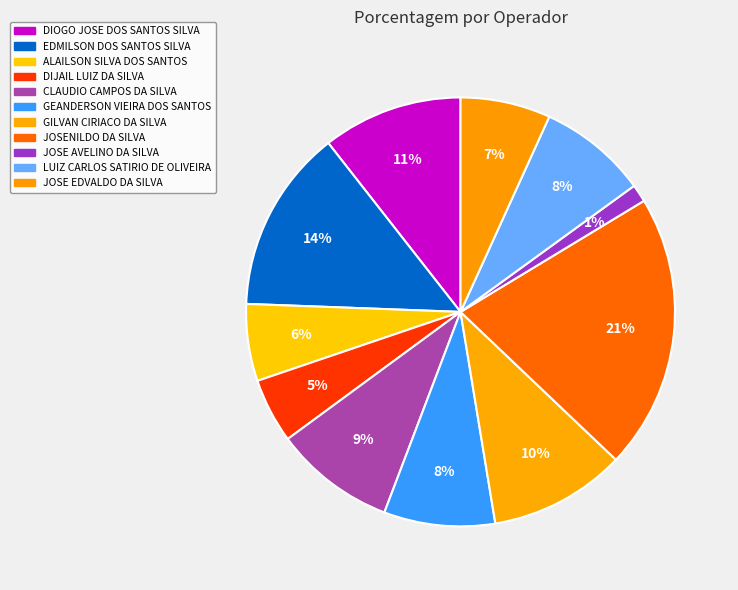

Which slice is the largest?

JOSENILDO DA SILVA